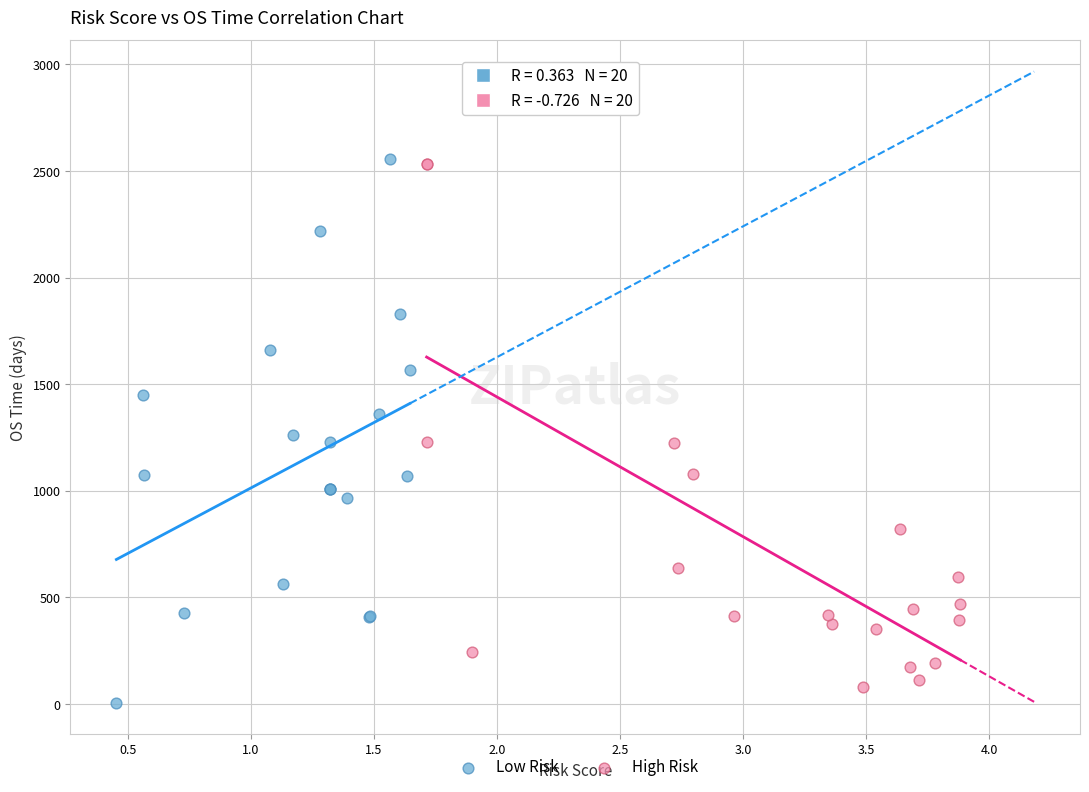

Which series has the widest spread of Y values?

Low Risk